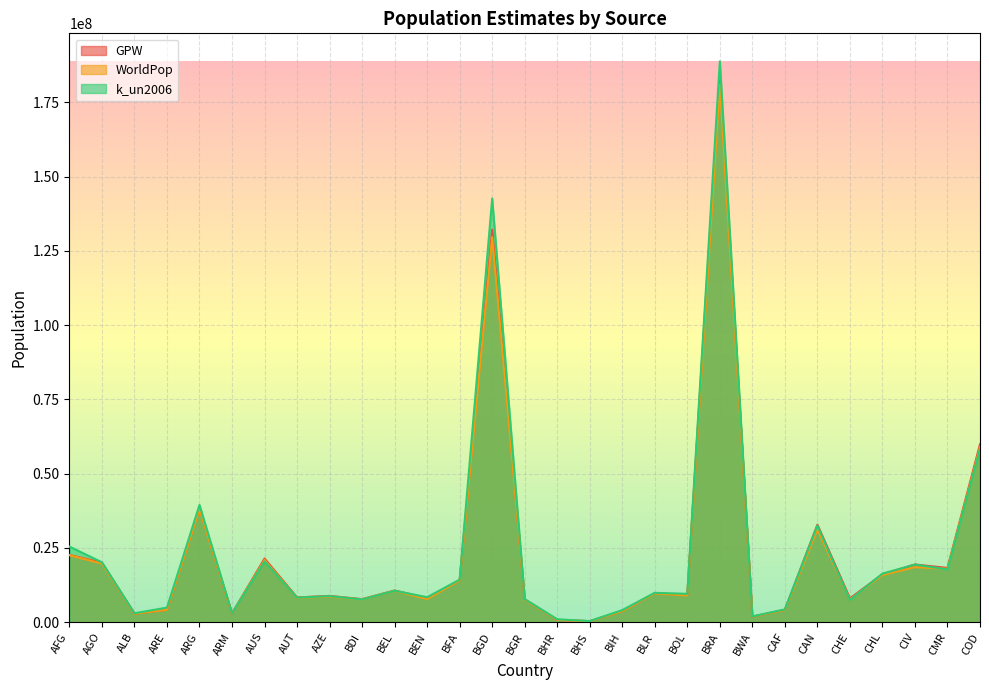

Which series has the largest total across all categories?

k_un2006